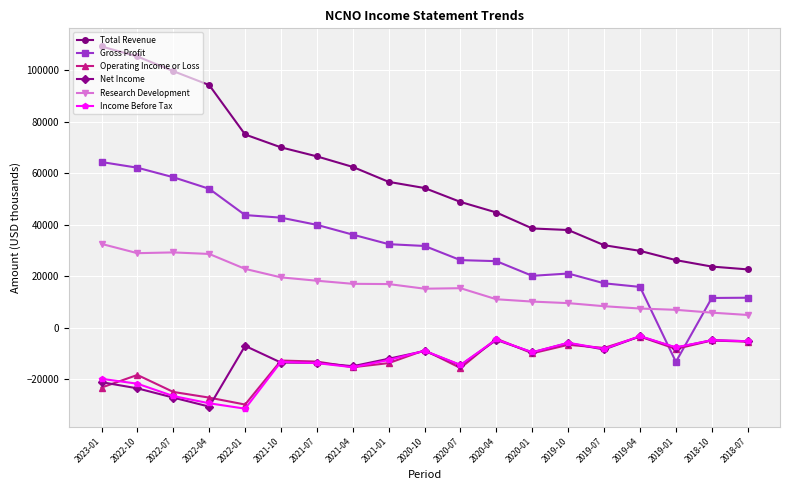

At which category is the sum across all series the highest?

2023-01